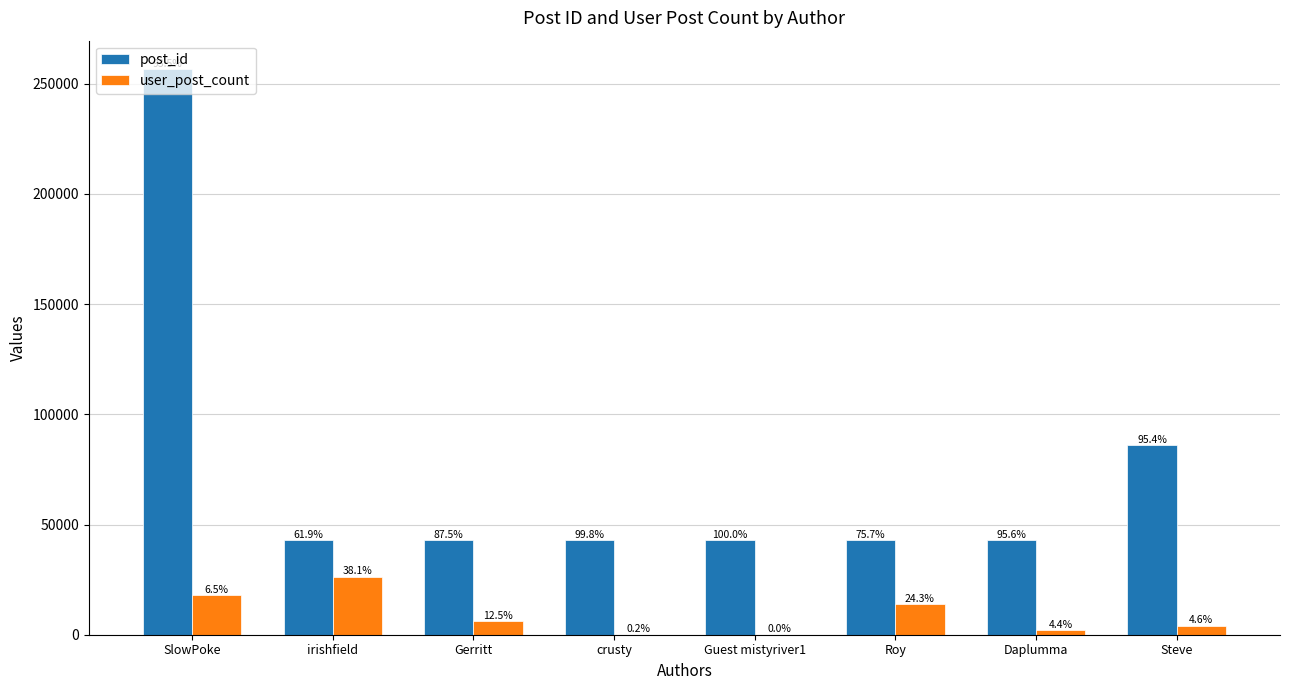

What is the maximum value shown in the chart?

256689